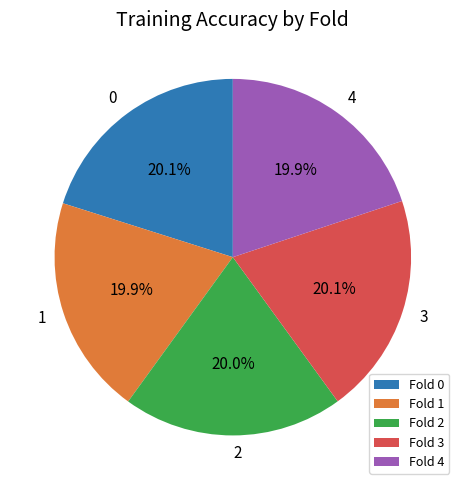

Combined, what portion of the pie is Fold 2 and Fold 3?

40.1%